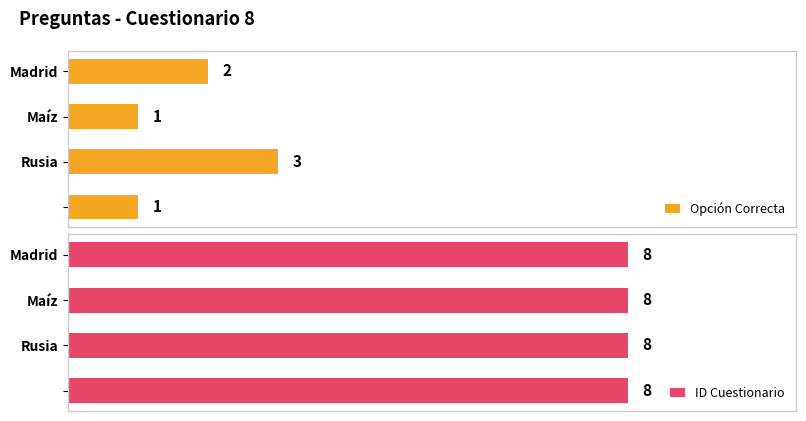

How many bars are there in total?

8